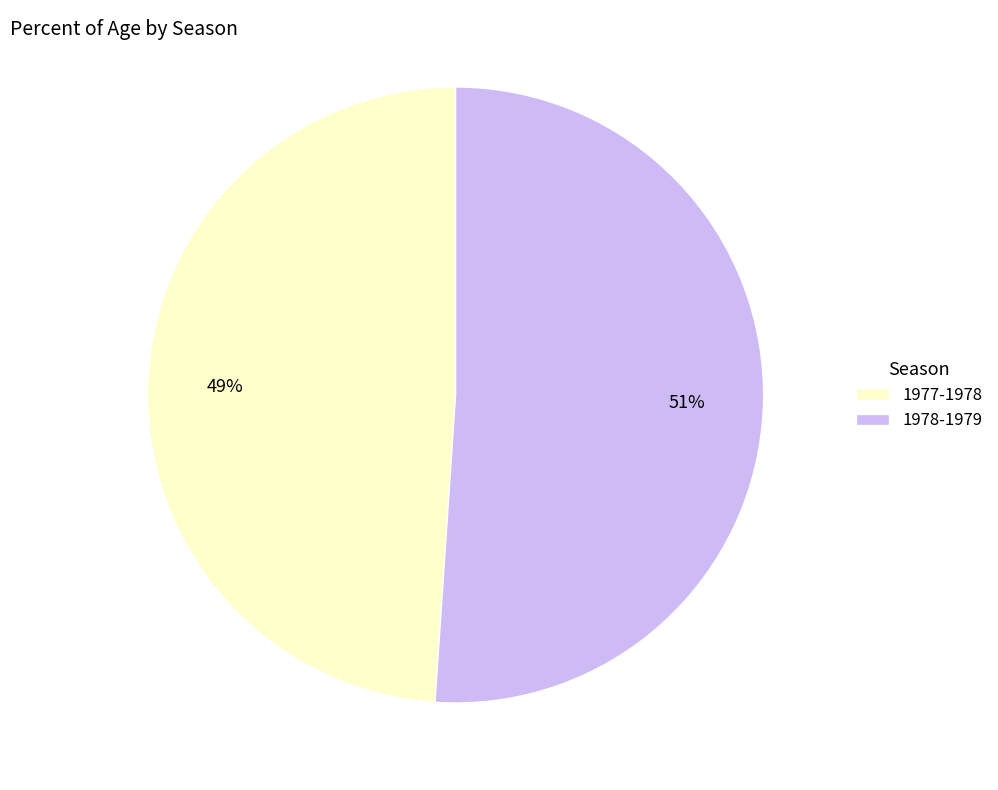

Is it true that 1978-1979 is 51% of the pie?

True